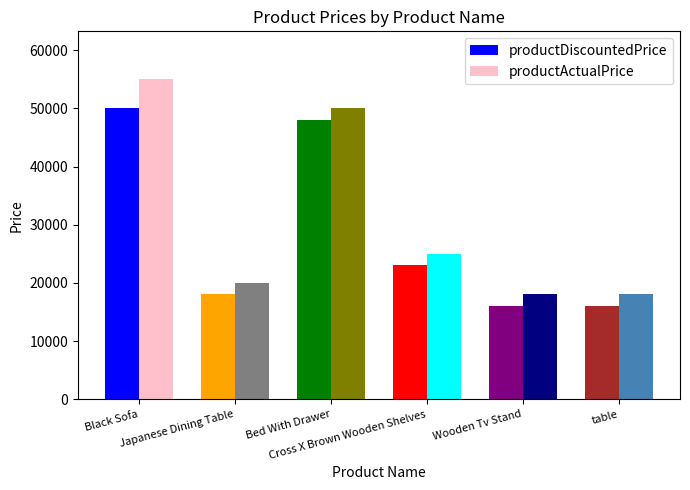

True or false: productDiscountedPrice has a value of 15999 at Wooden Tv Stand.

True